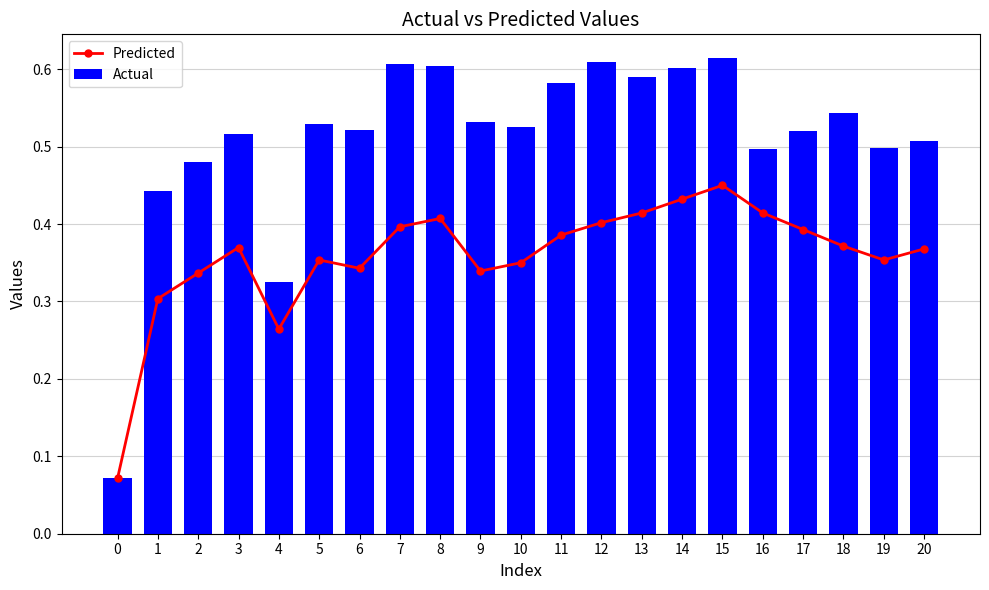

Rank the series by their average value, from lowest to highest.

Predicted, Actual